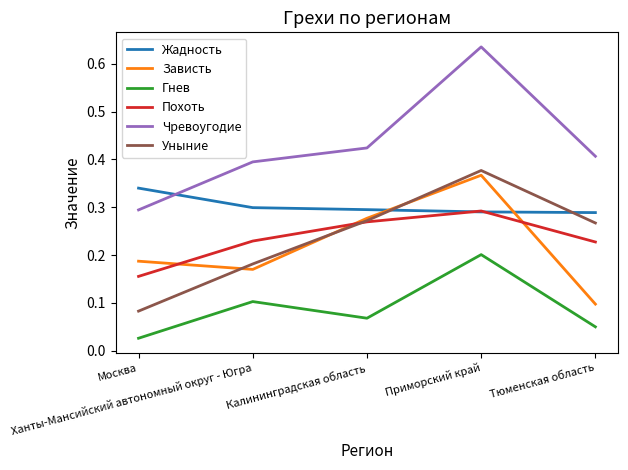

Is it true that Уныние equals 0.2 at Ханты-Мансийский автономный округ - Югра?

True